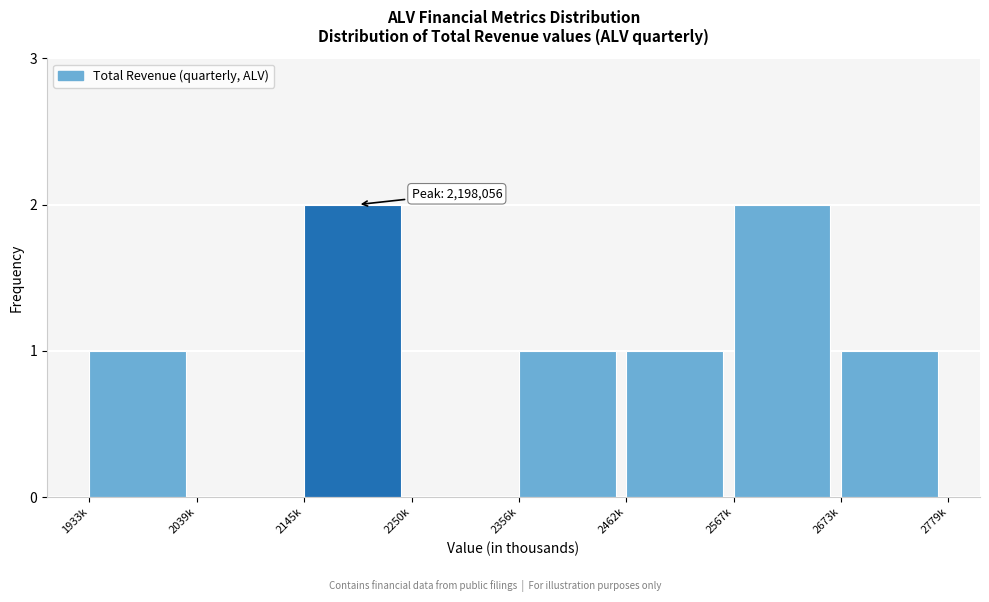

Reading left to right, transcribe all the data shown in this chart.

1933k=1	2039k=0	2145k=2	2250k=0	2356k=1	2462k=1	2567k=2	2673k=1